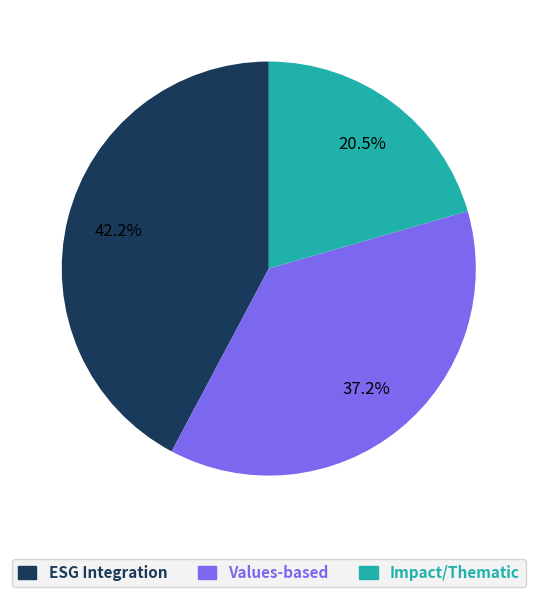

Is there a majority slice in this chart?

No